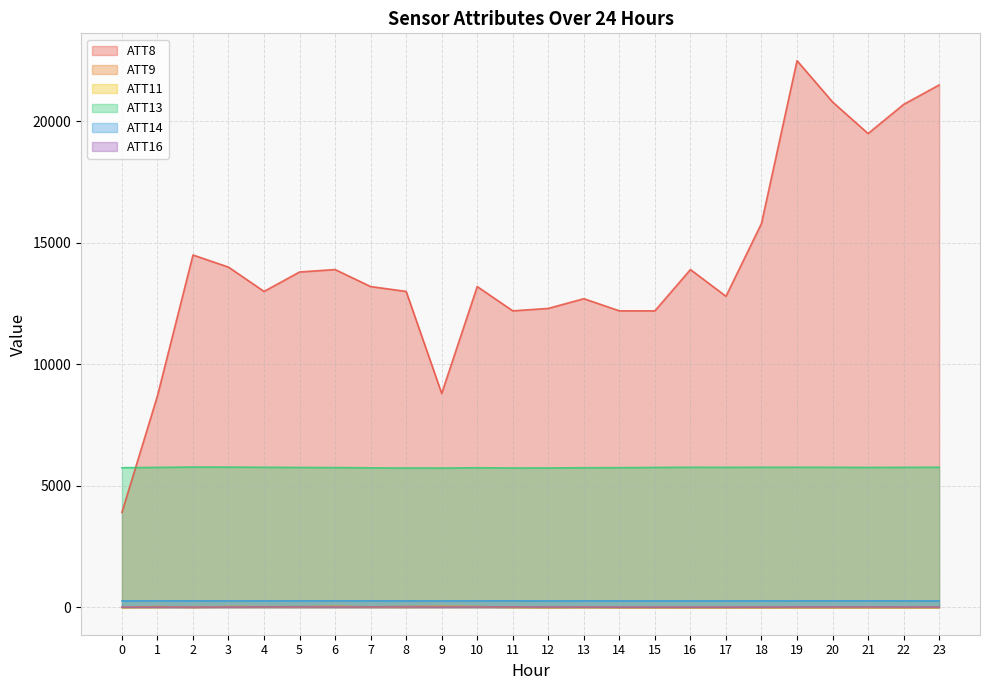

What is the sum of all ATT8 values?

339100.0